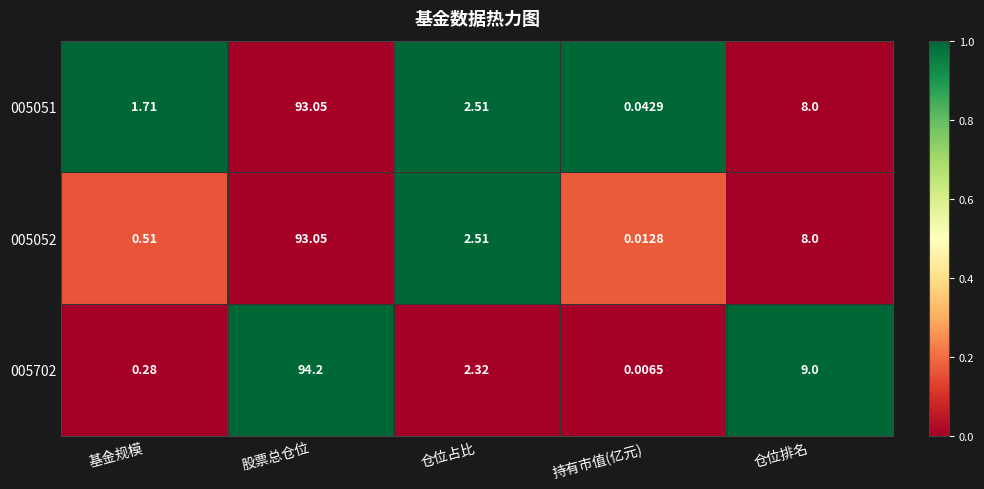

At which label does 005052 reach its minimum?

持有市值(亿元)